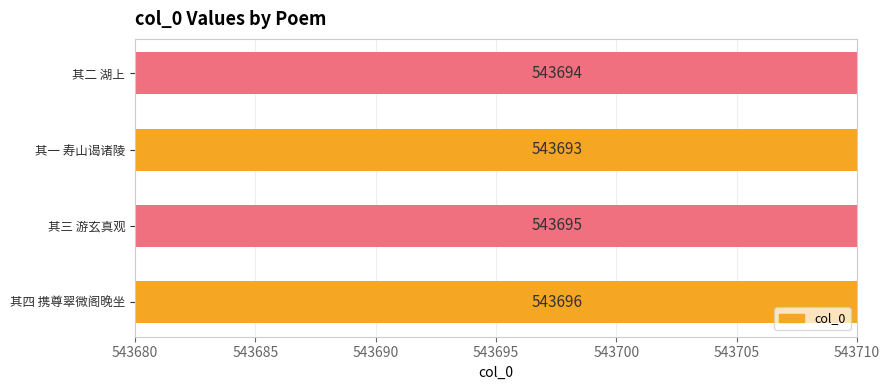

How many bars are there in total?

4